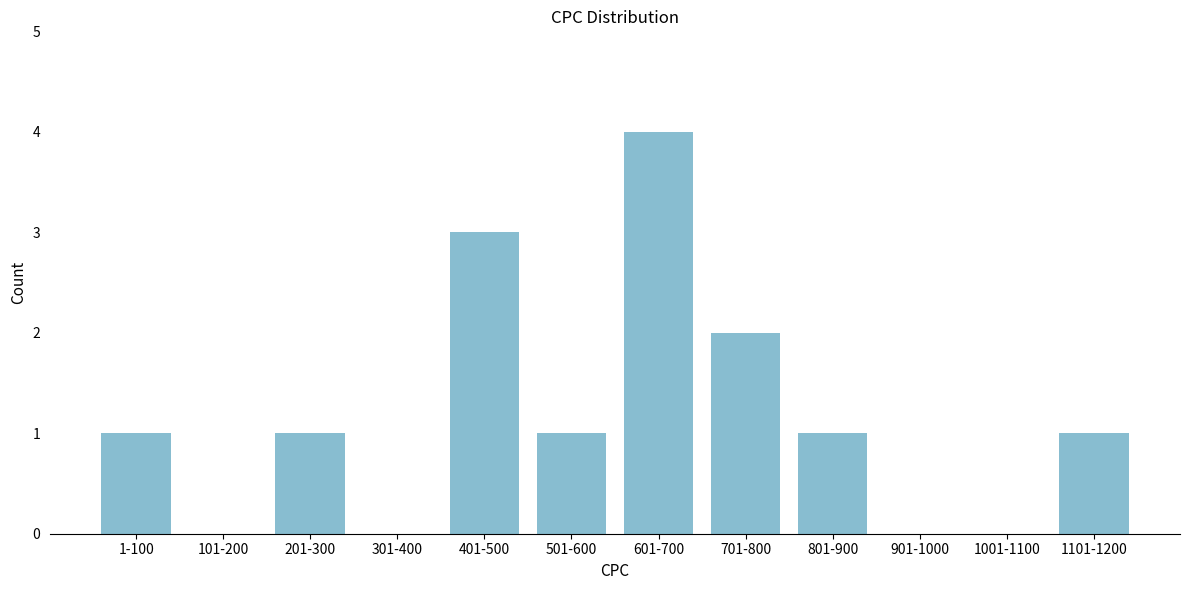

Reading right to left, transcribe all the data shown in this chart.

1101-1200=1	1001-1100=0	901-1000=0	801-900=1	701-800=2	601-700=4	501-600=1	401-500=3	301-400=0	201-300=1	101-200=0	1-100=1